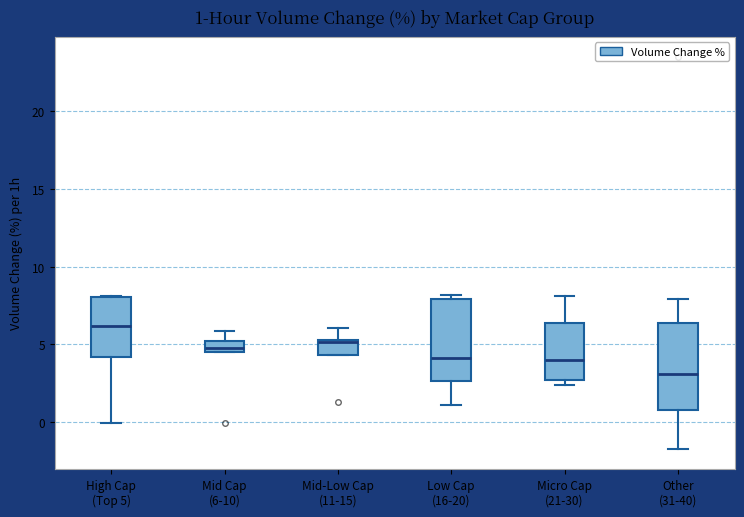

Which box has the highest median line?

High Cap (Top 5)